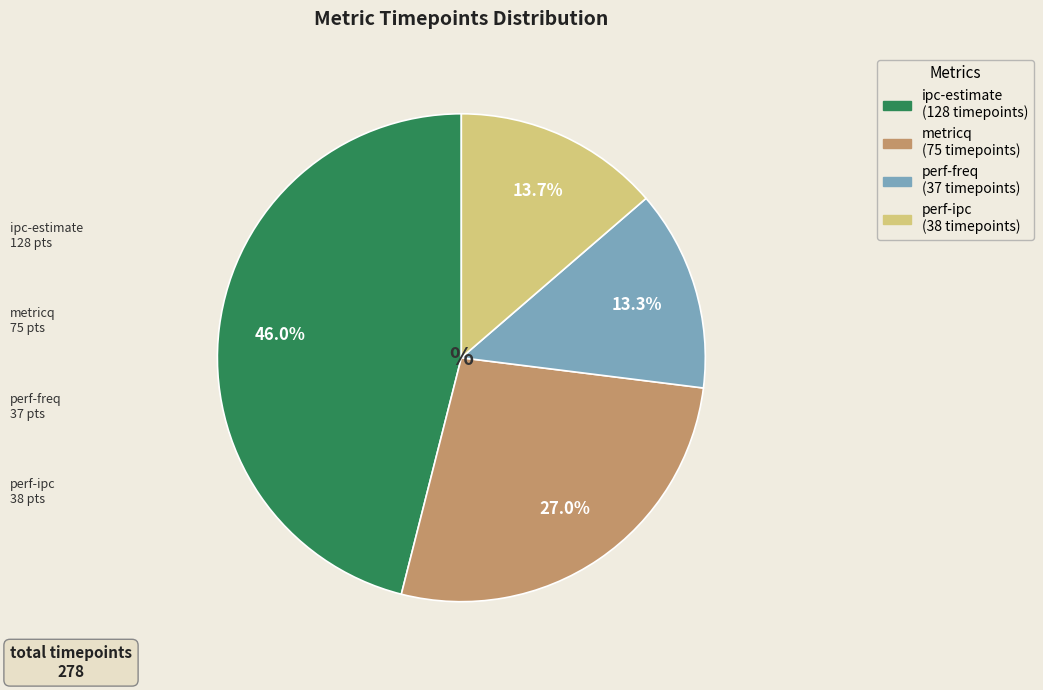

To the nearest percent, what portion does metricq represent?

27%